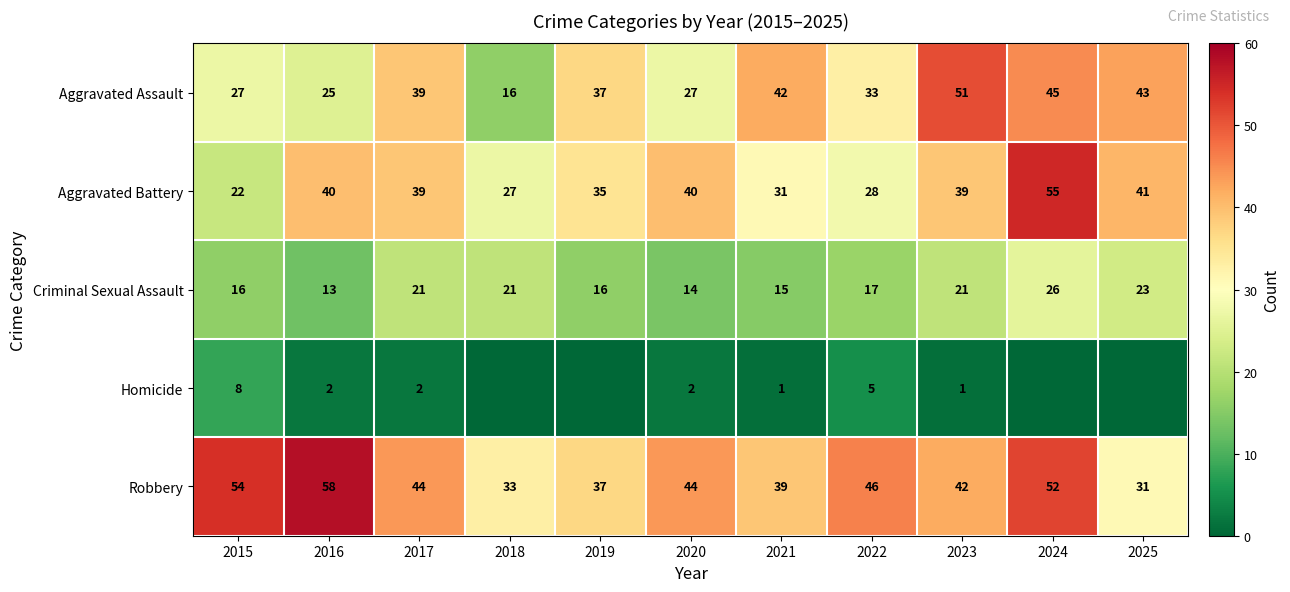

What is the lowest value of the Aggravated Battery series?

22